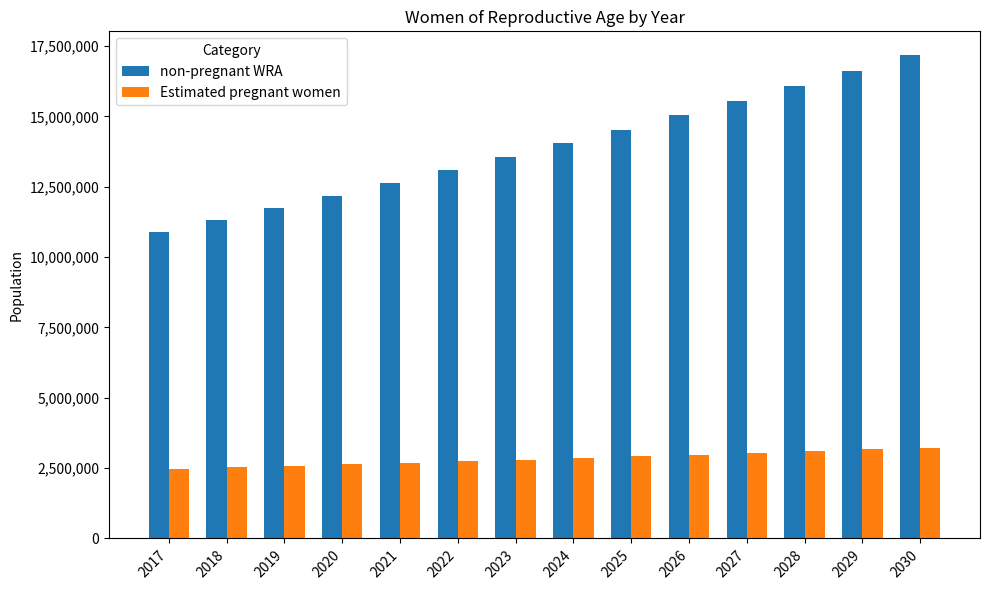

What is the sum of the Estimated pregnant women values at 2028 and 2027?

6125722